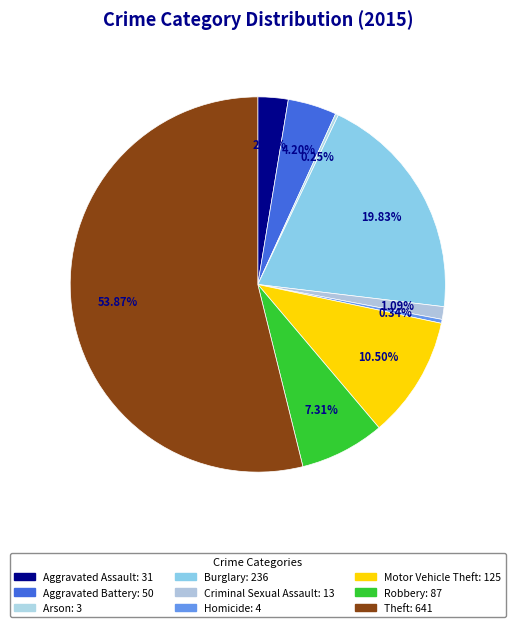

The Theft slice represents 54% of the pie. True or false?

True